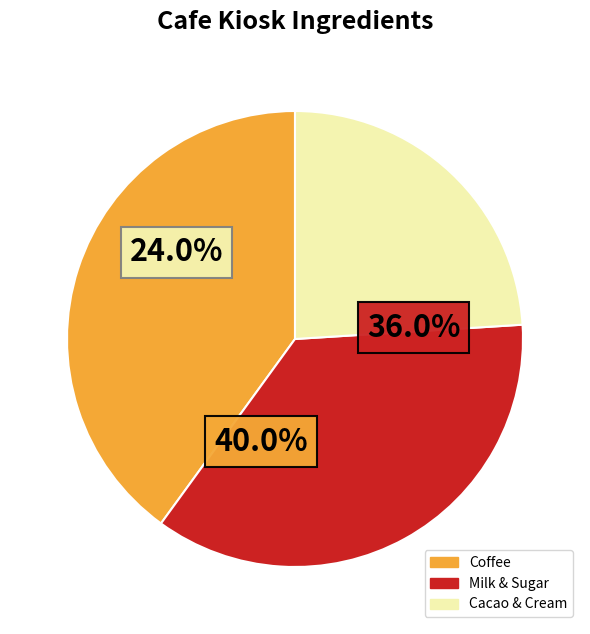

The White Sugar slice represents 26% of the pie. True or false?

False